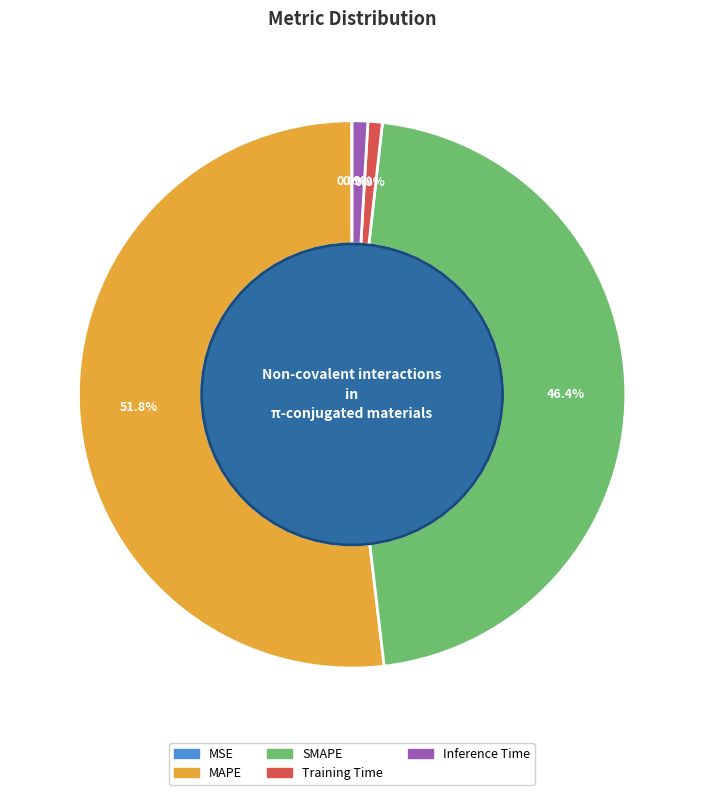

Is it true that Inference Time is 1% of the pie?

True